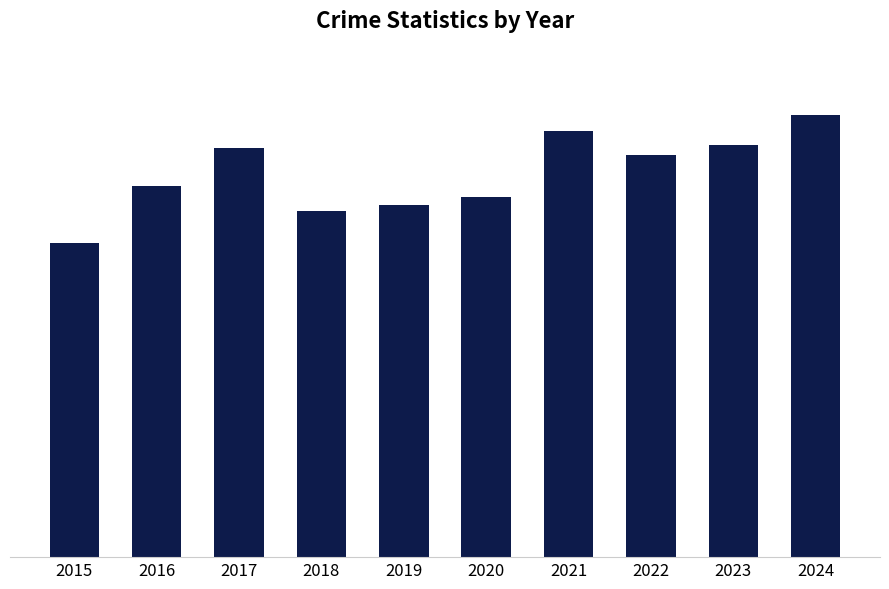

What is the maximum value shown in the chart?

1275